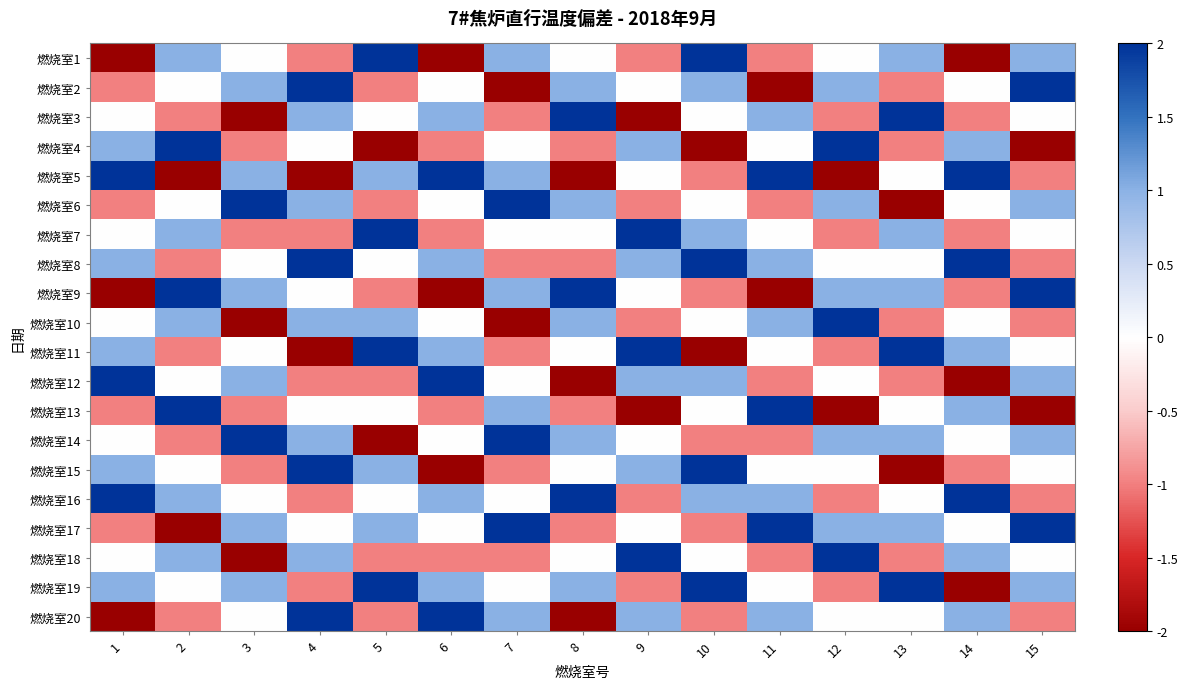

How many categories are shown in the chart?

15